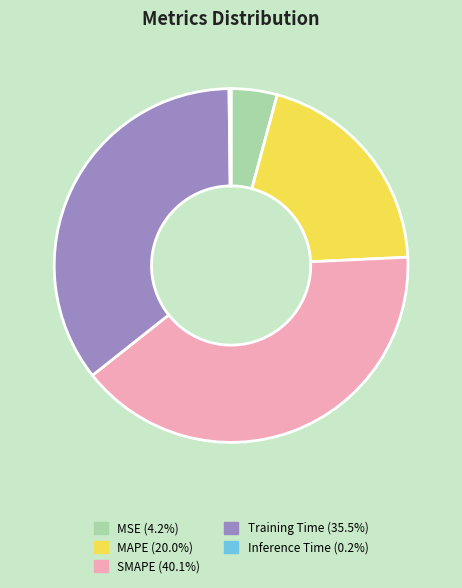

Is there a majority slice in this chart?

No